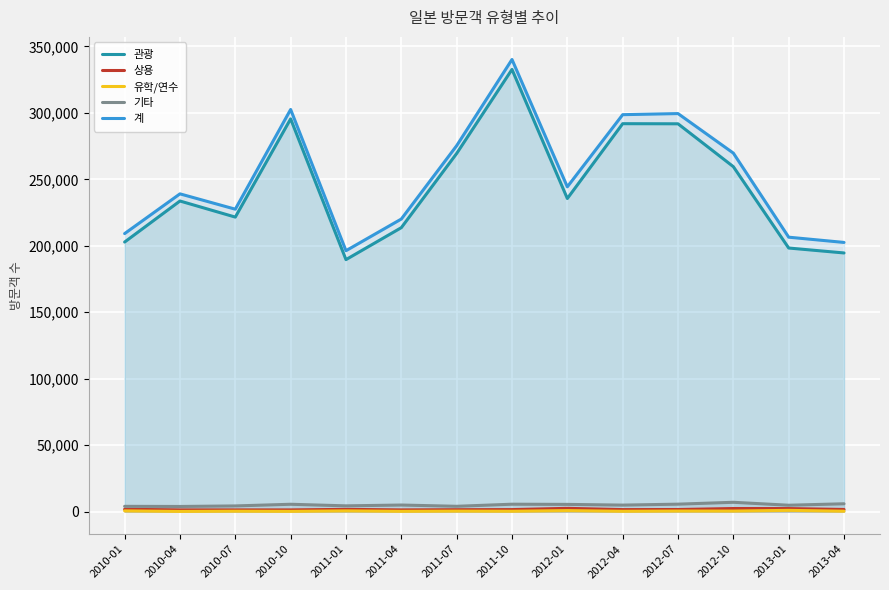

At how many categories does at least one series exceed 282579?

4